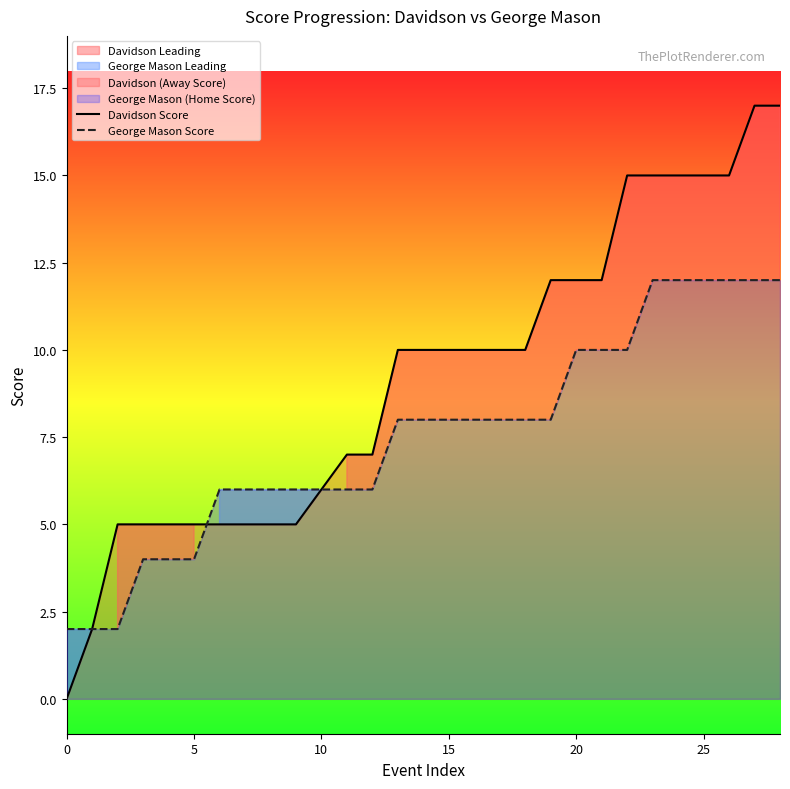

Between 24 and 27, which series saw the biggest shift?

Davidson Score